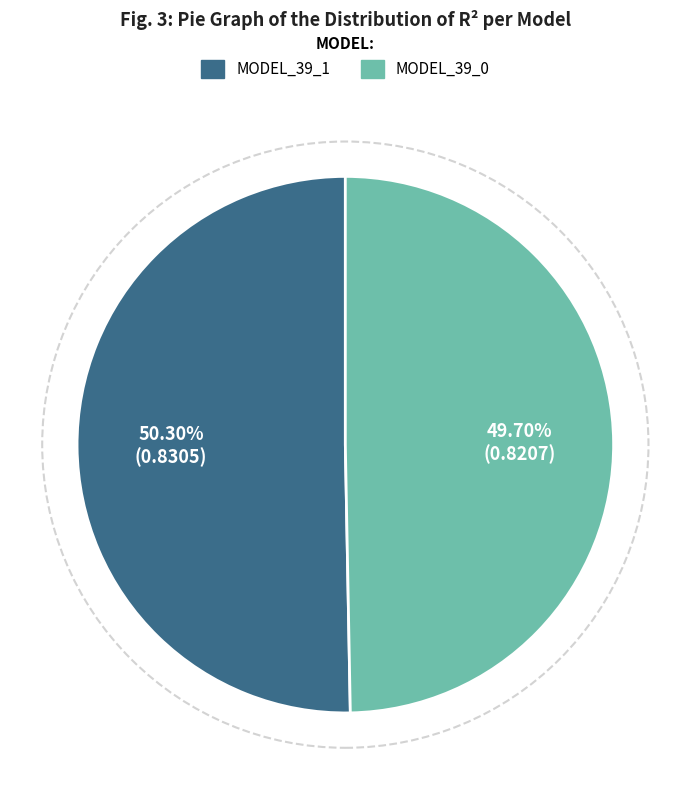

How many slices are in this pie chart?

2